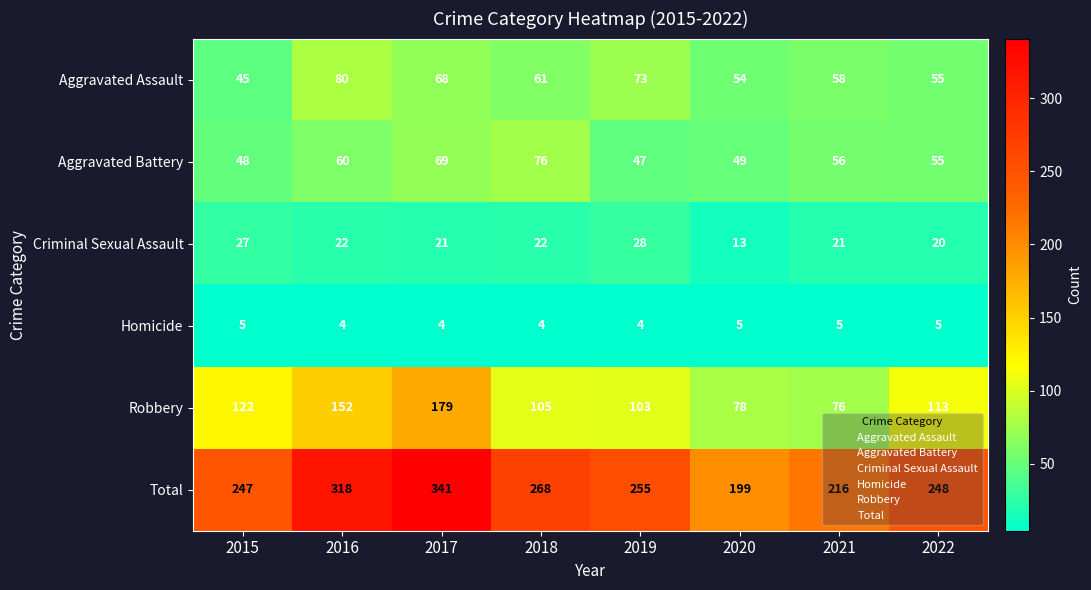

The Total series shows 255 at 2019. True or false?

True